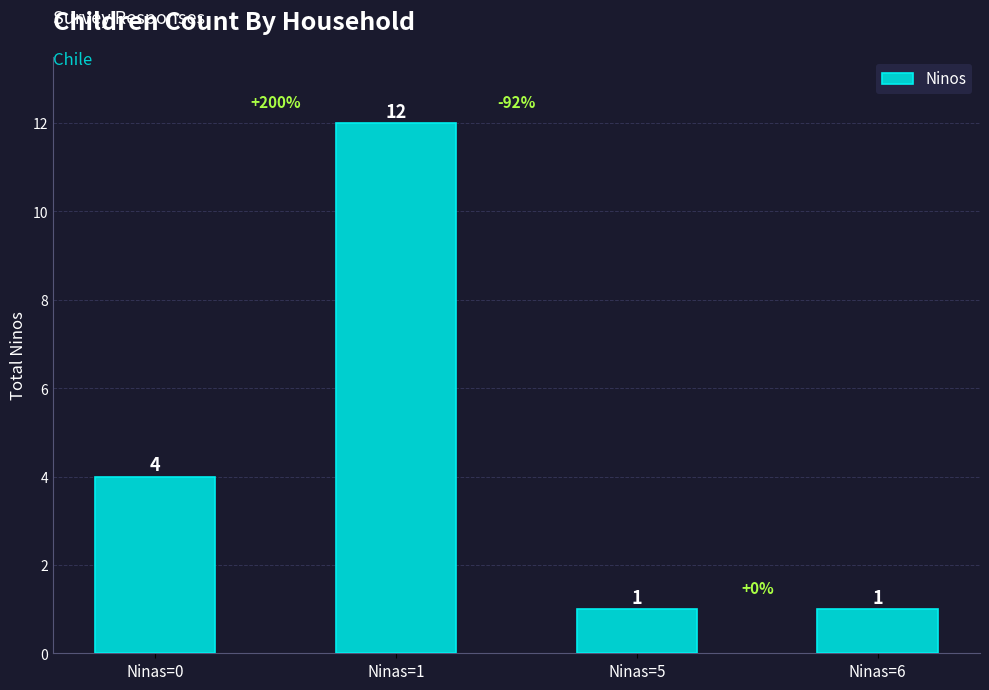

How many values are between 1 and 12?

4